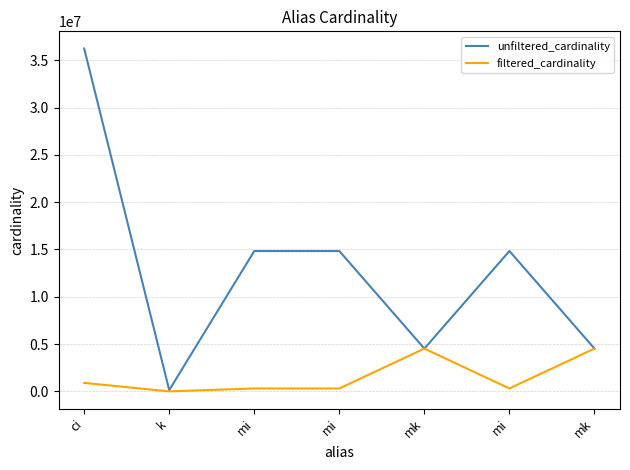

What are all the series names shown in the legend?

unfiltered_cardinality, filtered_cardinality